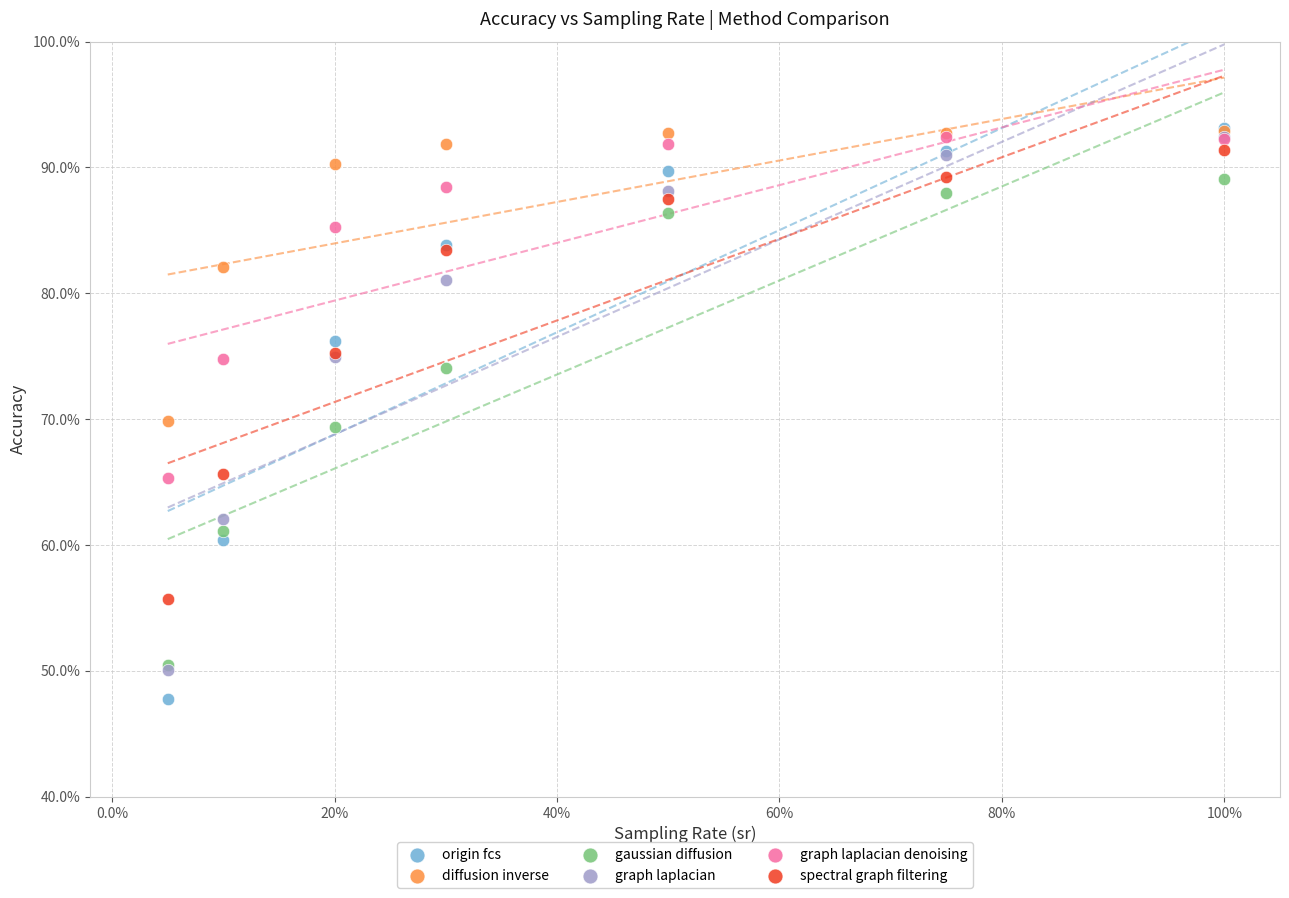

In the spectral graph filtering series, what Y value is closest to 73?

75.2